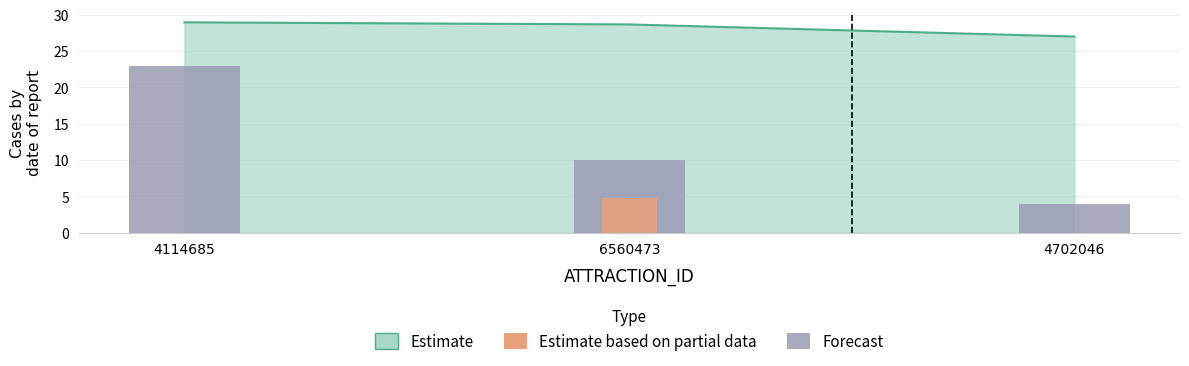

At which label is the value closest to 13?

6560473